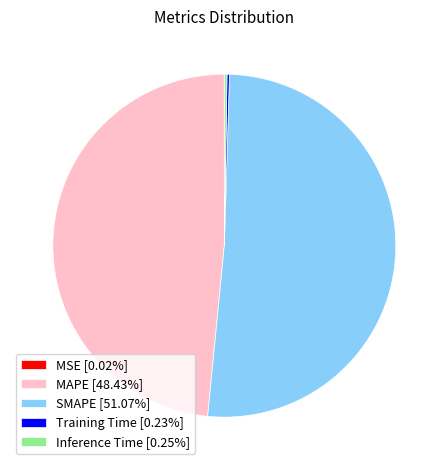

Does any single category account for the majority?

Yes